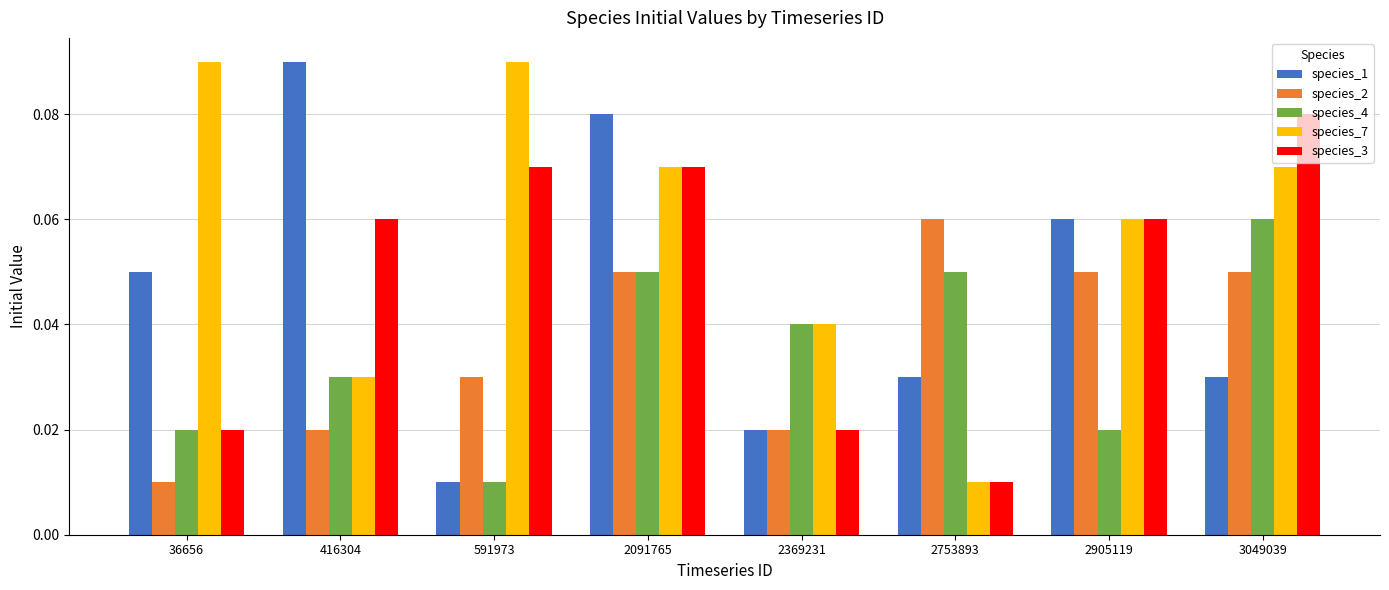

The value of species_4 at 3049039 is 0.0. True or false?

False